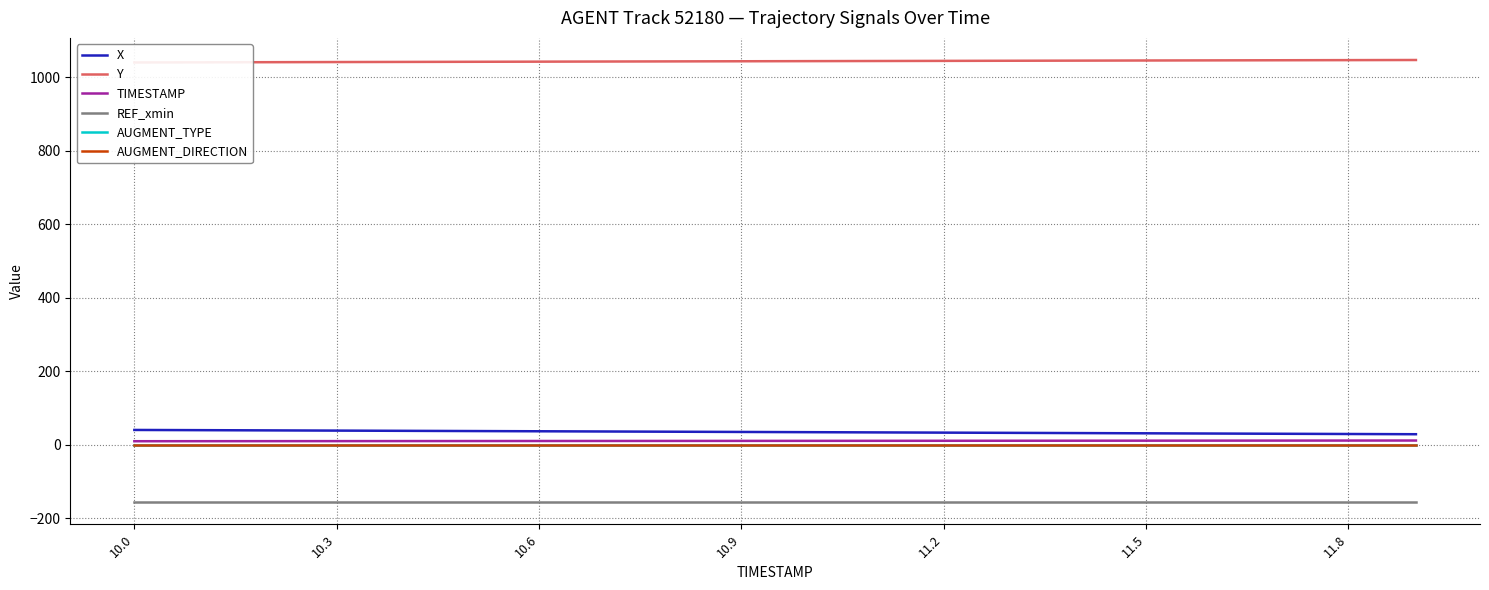

Rank the series by their maximum value, from highest to lowest.

Y, X, TIMESTAMP, AUGMENT_DIRECTION, AUGMENT_TYPE, REF_xmin